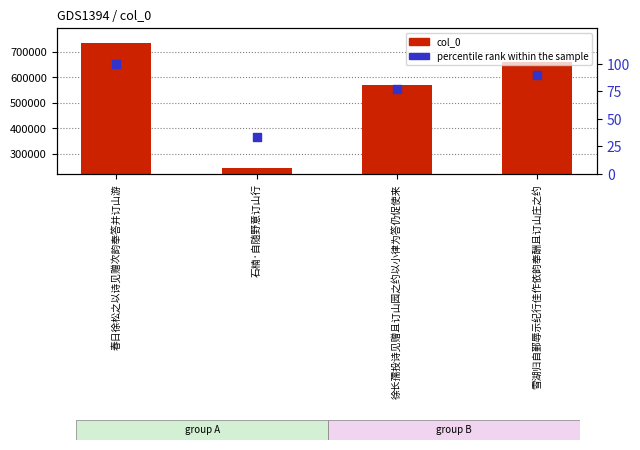

Which series contains the highest Y value?

col_0